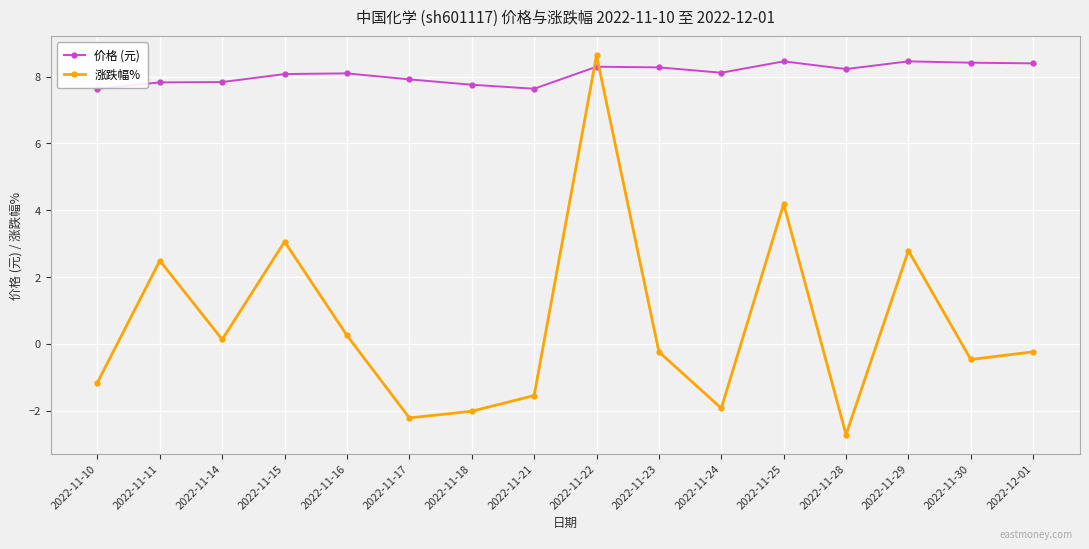

Is this an area chart (filled region under the line)?

No